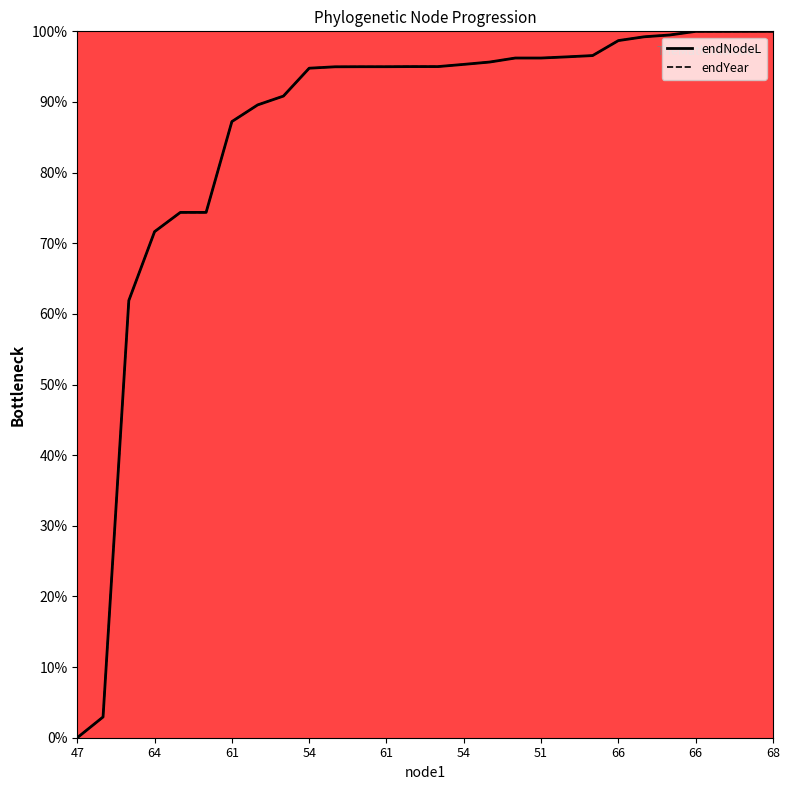

Is this an area chart (filled region under the line)?

No